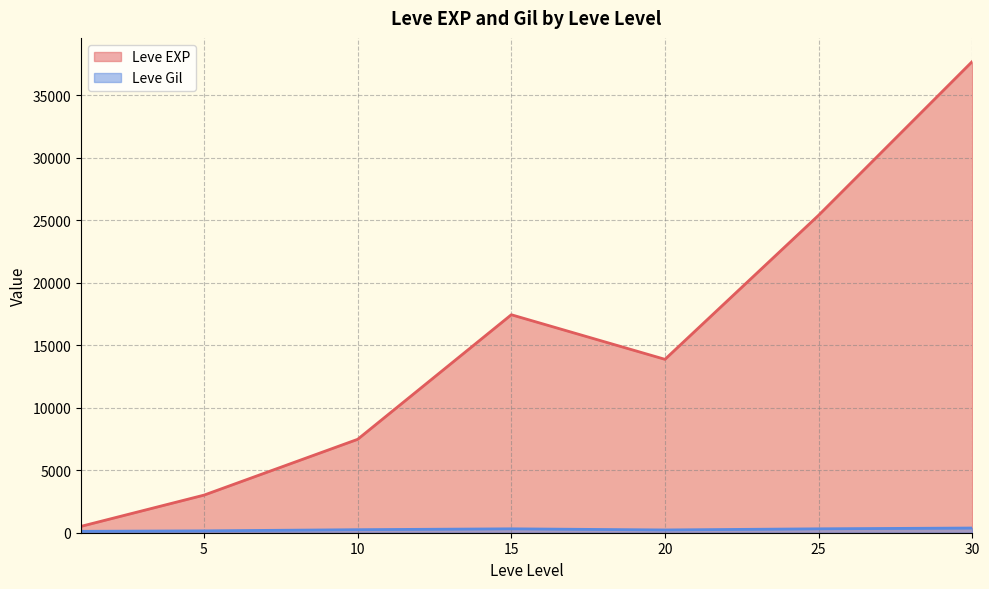

What is the greatest value displayed?

37715.0